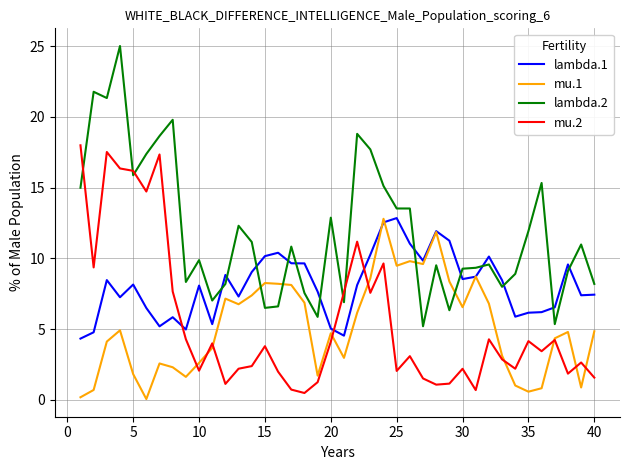

What is the sum of all mu.1 values?

205.9